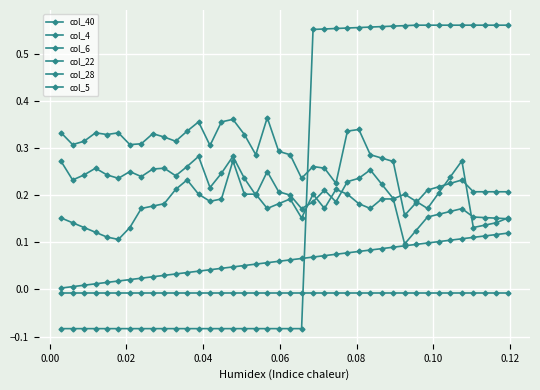

What is the maximum value shown in the chart?

0.6